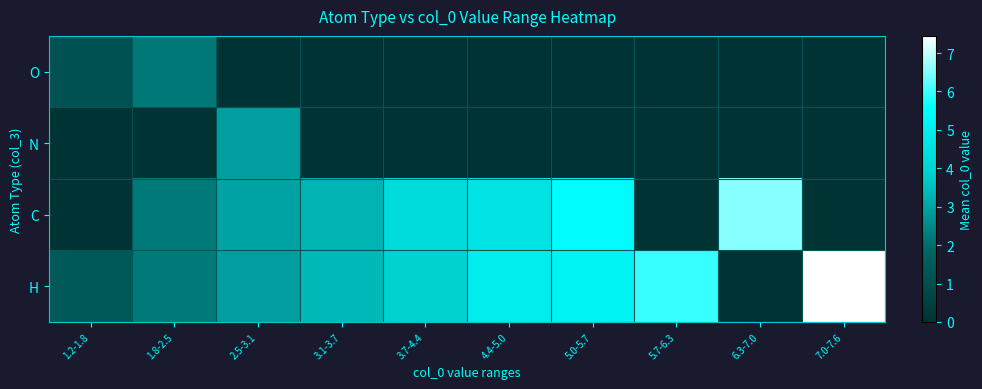

Reading left to right, extract all data points from this chart.

O: 1.2-1.8=1.2	1.8-2.5=2.2	2.5-3.1=0.0	3.1-3.7=0.0	3.7-4.4=0.0	4.4-5.0=0.0	5.0-5.7=0.0	5.7-6.3=0.0	6.3-7.0=0.0	7.0-7.6=0.0
N: 1.2-1.8=0.0	1.8-2.5=0.0	2.5-3.1=2.9	3.1-3.7=0.0	3.7-4.4=0.0	4.4-5.0=0.0	5.0-5.7=0.0	5.7-6.3=0.0	6.3-7.0=0.0	7.0-7.6=0.0
C: 1.2-1.8=0.0	1.8-2.5=2.2	2.5-3.1=3.0	3.1-3.7=3.3	3.7-4.4=4.3	4.4-5.0=4.6	5.0-5.7=5.5	5.7-6.3=0.0	6.3-7.0=6.6	7.0-7.6=0.0
H: 1.2-1.8=1.4	1.8-2.5=2.2	2.5-3.1=2.9	3.1-3.7=3.4	3.7-4.4=4.0	4.4-5.0=4.9	5.0-5.7=5.2	5.7-6.3=6.0	6.3-7.0=0.0	7.0-7.6=7.4